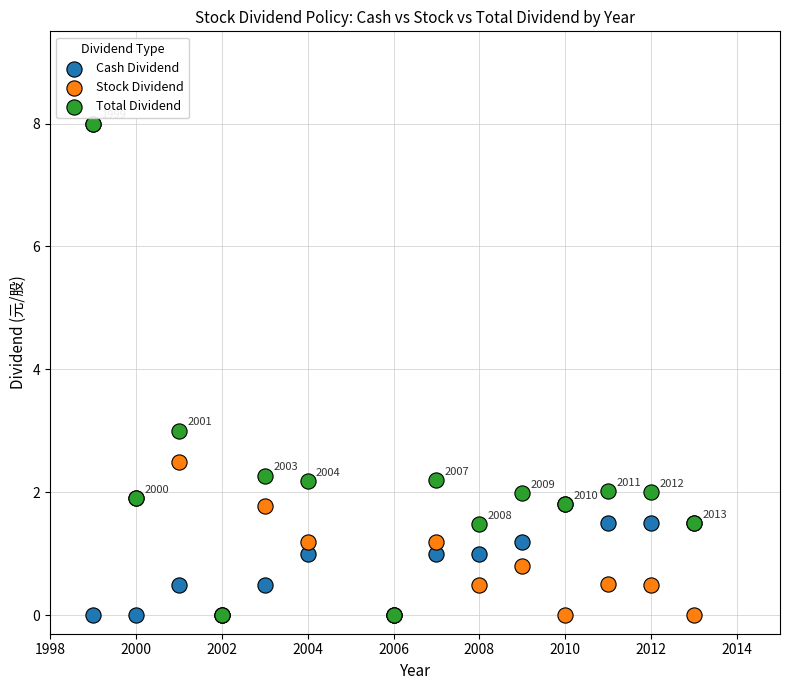

In the Stock Dividend series, what Y value is closest to 4?

2.5